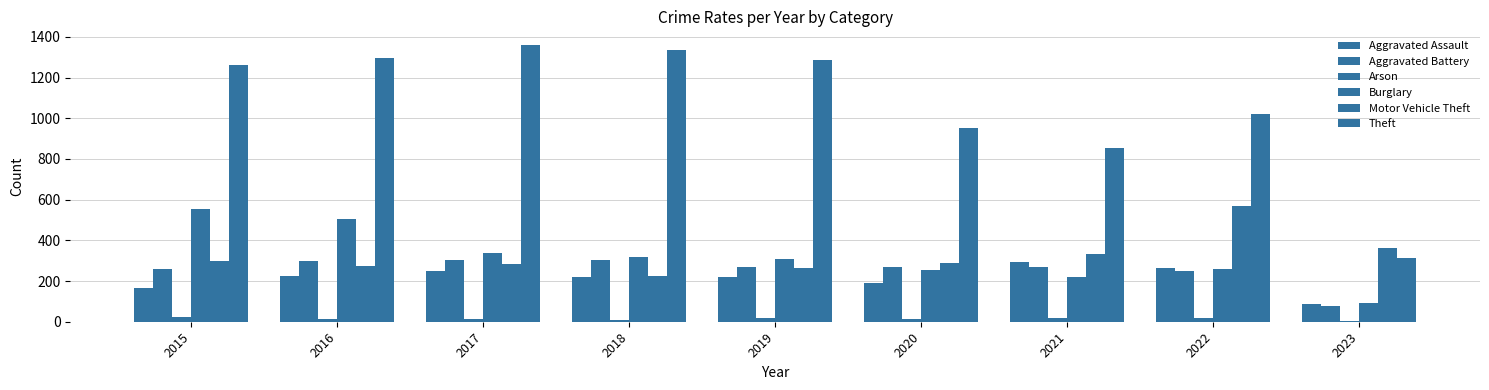

How many groups of bars are there?

9